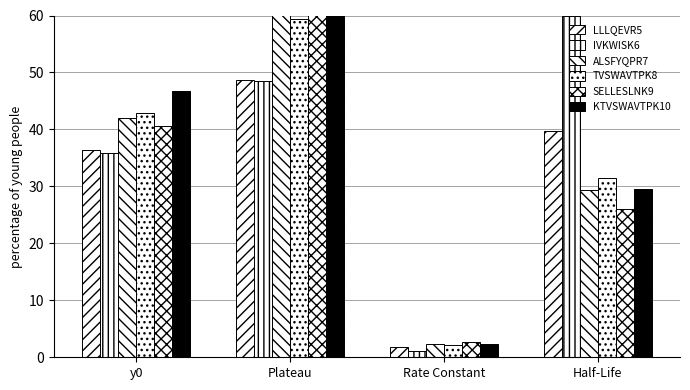

What is the sum of the KTVSWAVTPK10 values at y0 and Half-Life?

76.3